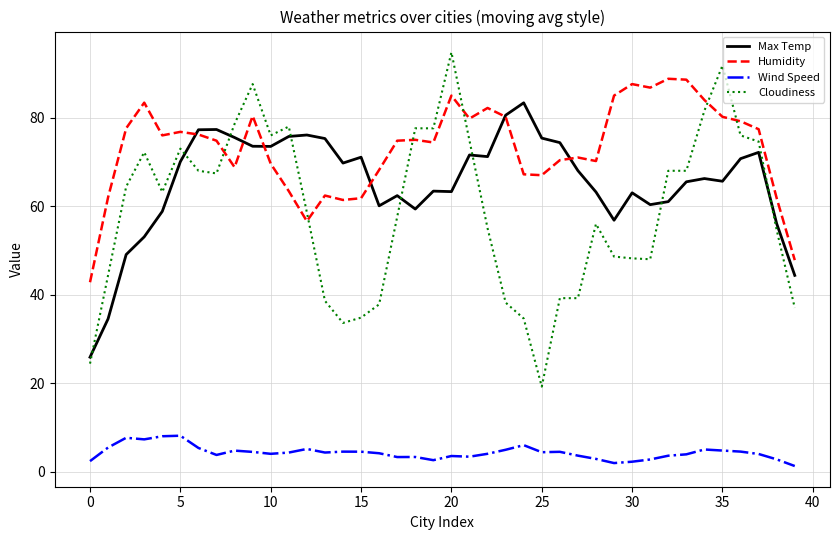

Which series has the largest range (max minus min)?

Cloudiness